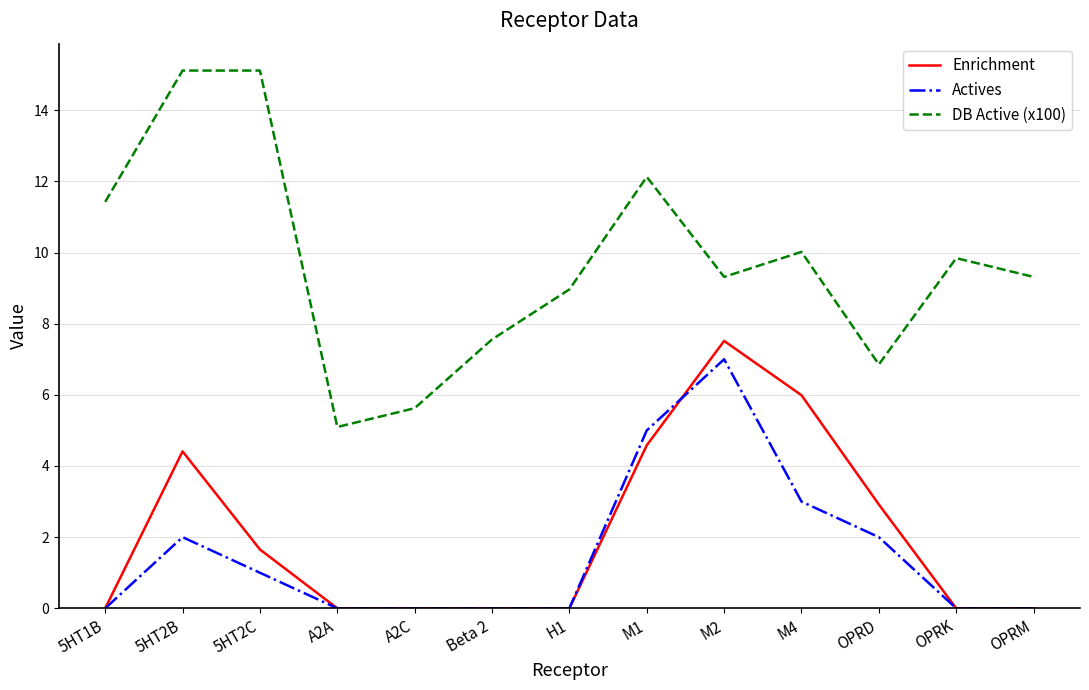

What are all the series names shown in the legend?

Enrichment, Actives, DB Active (x100)